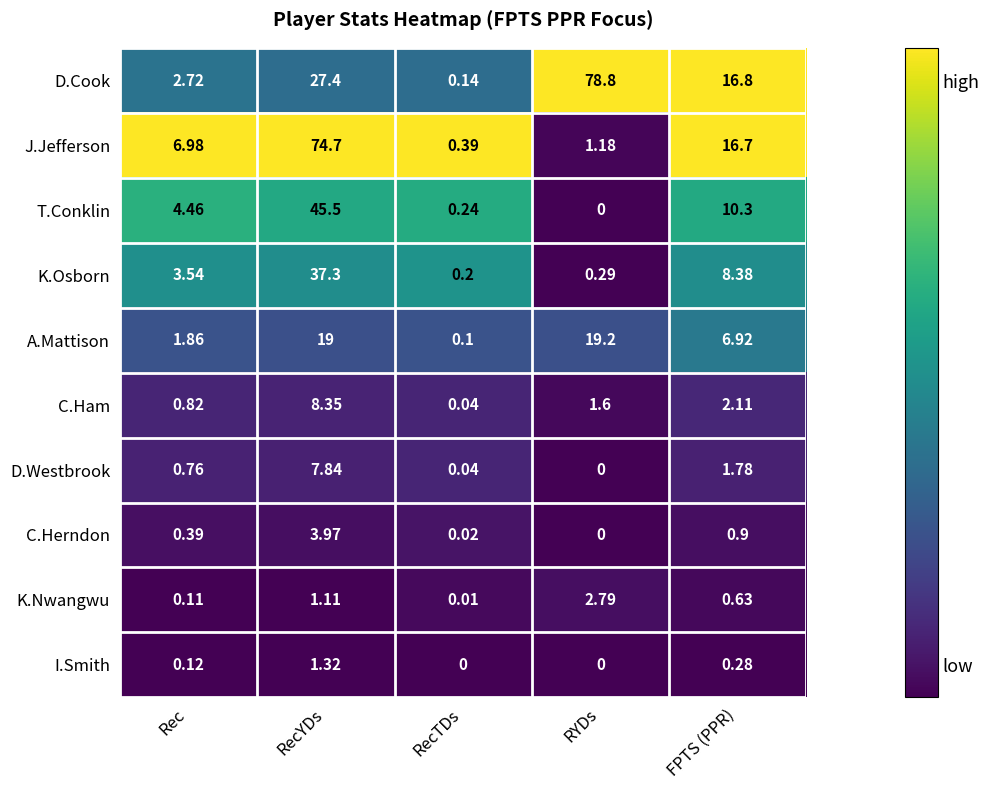

Which series has the largest range (max minus min)?

D.Cook